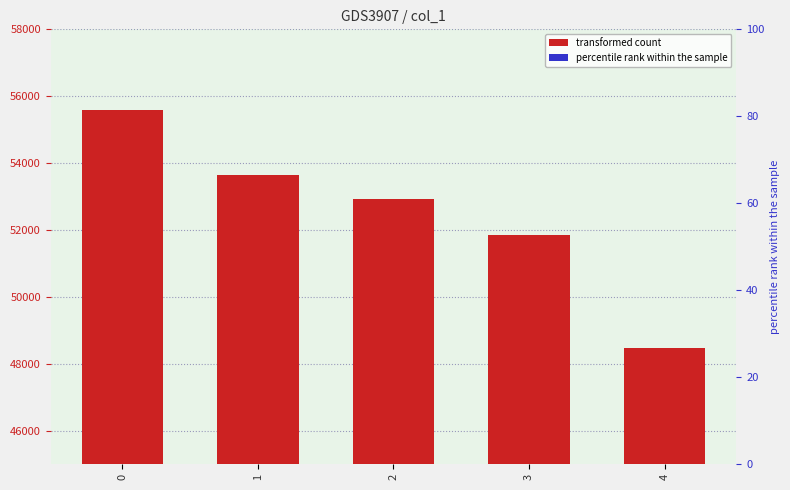

What is the sum of the values at 2 and 4?

101383